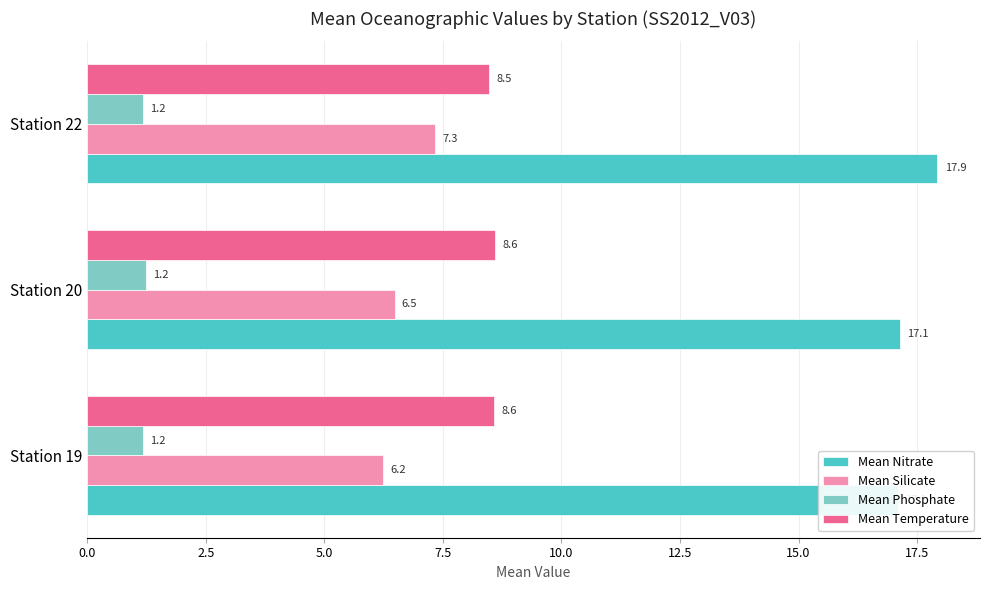

How many Mean Phosphate values are between 1 and 2?

3